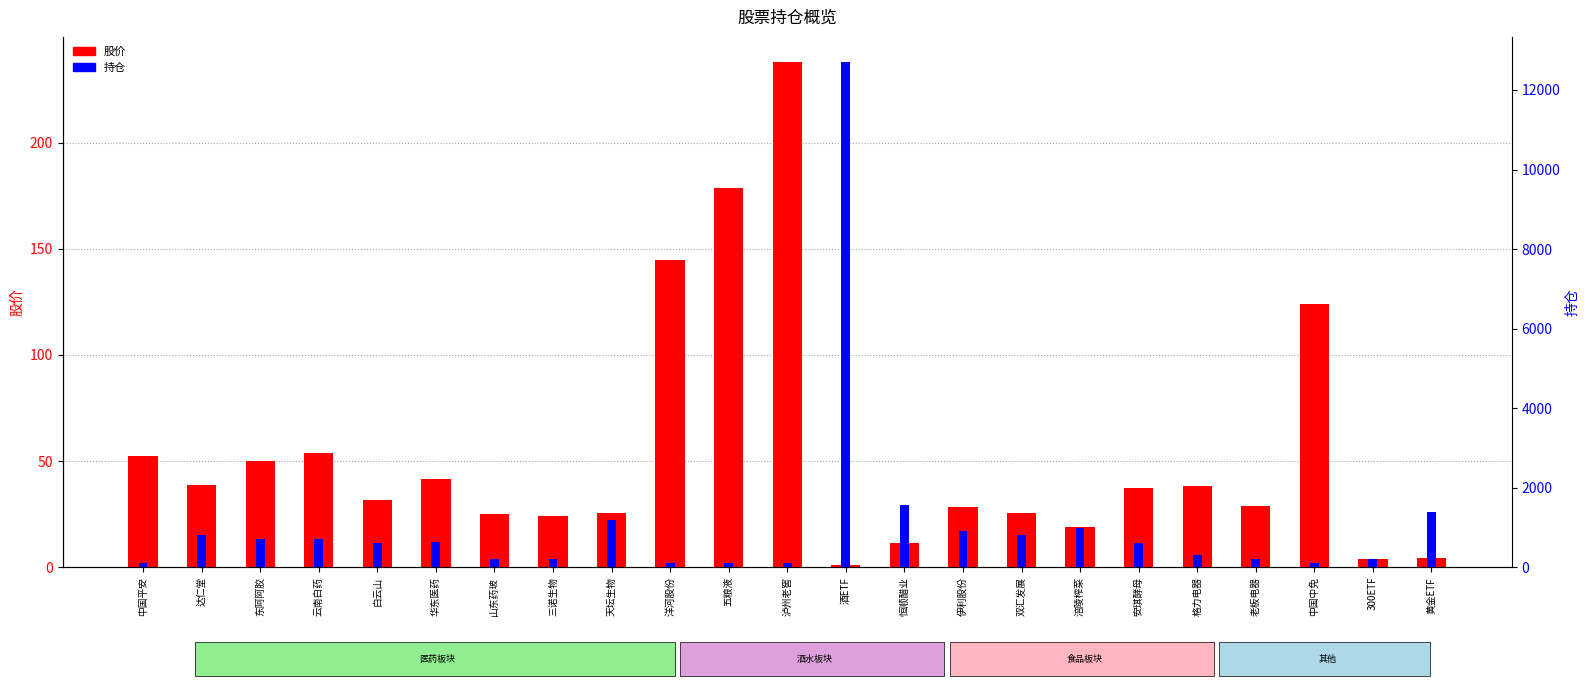

Reading right to left, transcribe all the data shown in this chart.

股价: 4.4	4.1	124.1	28.8	38.2	37.1	18.9	25.3	28.5	11.3	0.8	237.9	178.6	144.6	25.6	24.2	25.2	41.4	31.6	53.8	49.9	38.9	52.4
持仓: 1400.0	200.0	100.0	200.0	300.0	600.0	1000.0	800.0	900.0	1568.0	12700.0	100.0	100.0	100.0	1200.0	200.0	200.0	640.0	600.0	720.0	700.0	800.0	100.0